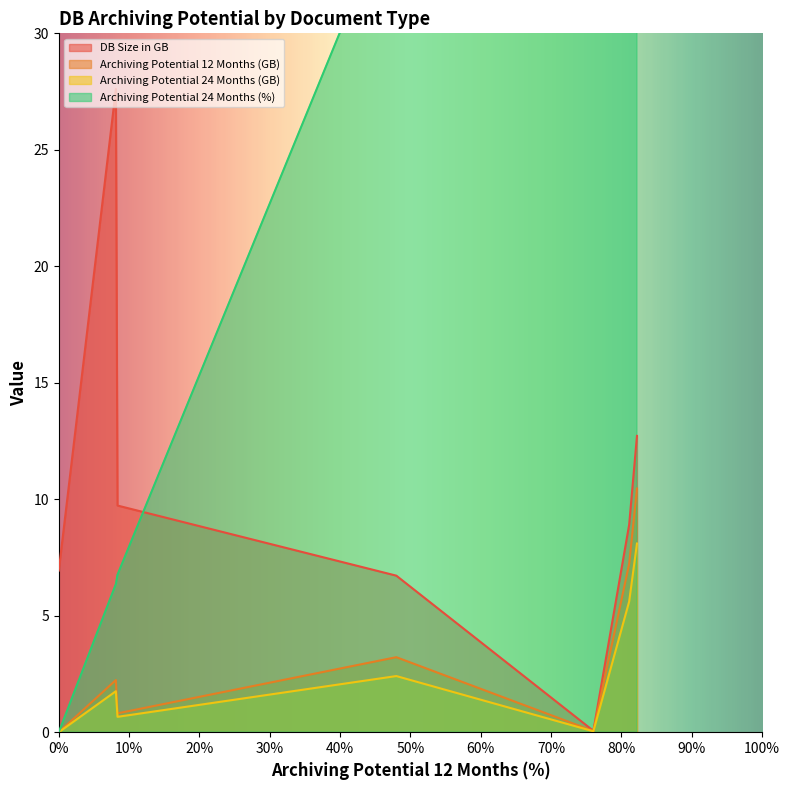

True or false: Archiving Potential 12 Months (GB) and Archiving Potential 24 Months (%) cross at least once.

False